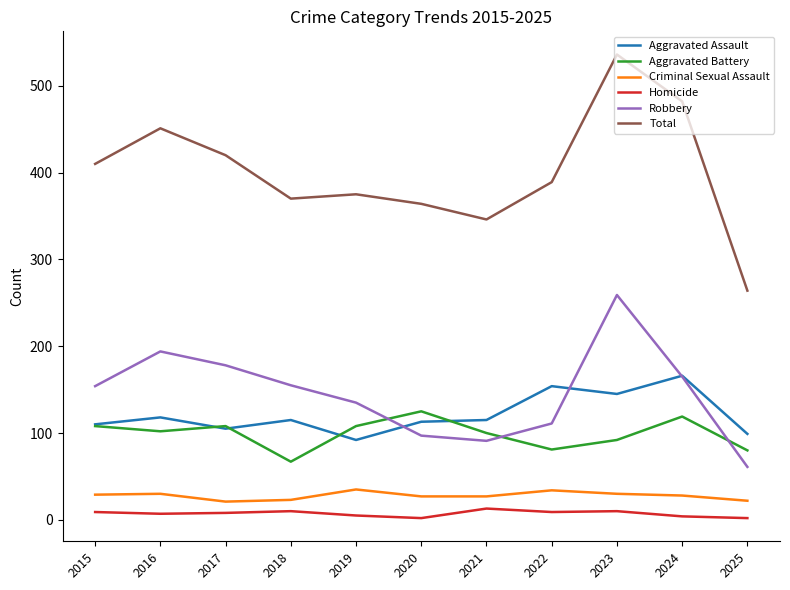

Which category has the highest value across all series?

2023